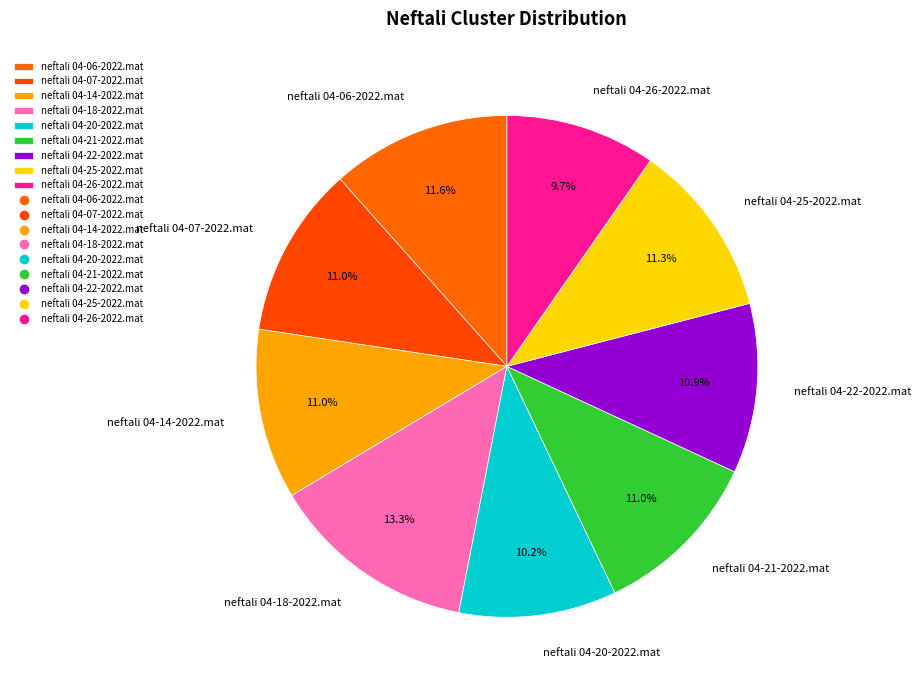

Does neftali 04-26-2022.mat account for over 50% of the chart?

No